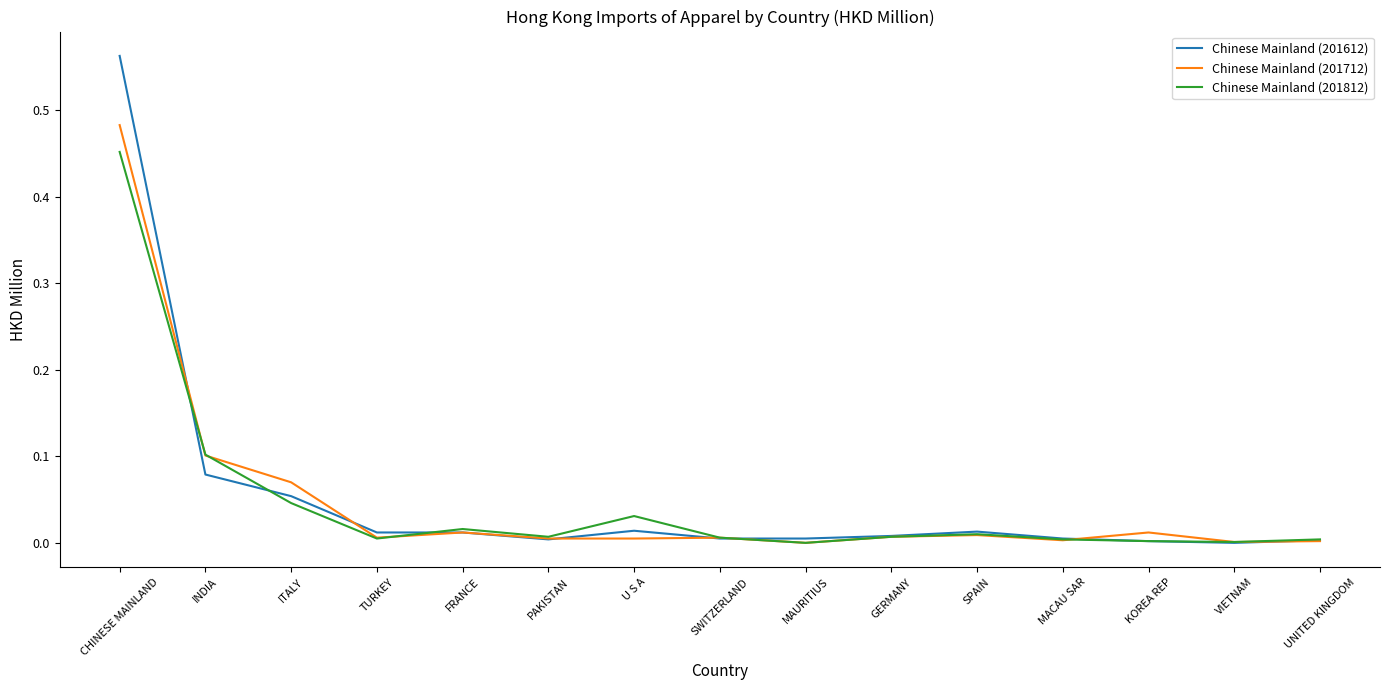

At which category is the sum across all series the highest?

CHINESE MAINLAND